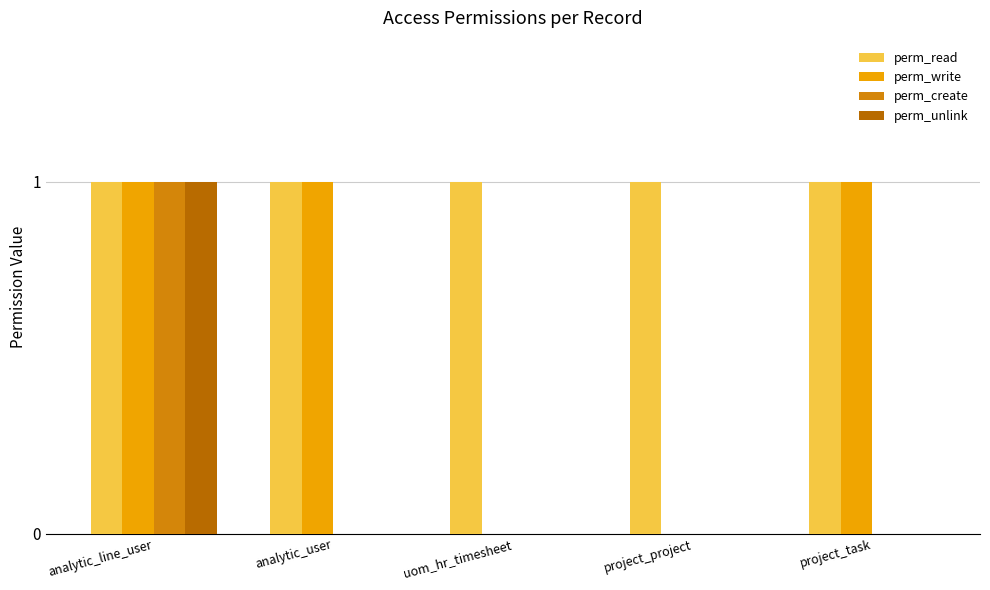

What are all the series names shown in the legend?

perm_read, perm_write, perm_create, perm_unlink